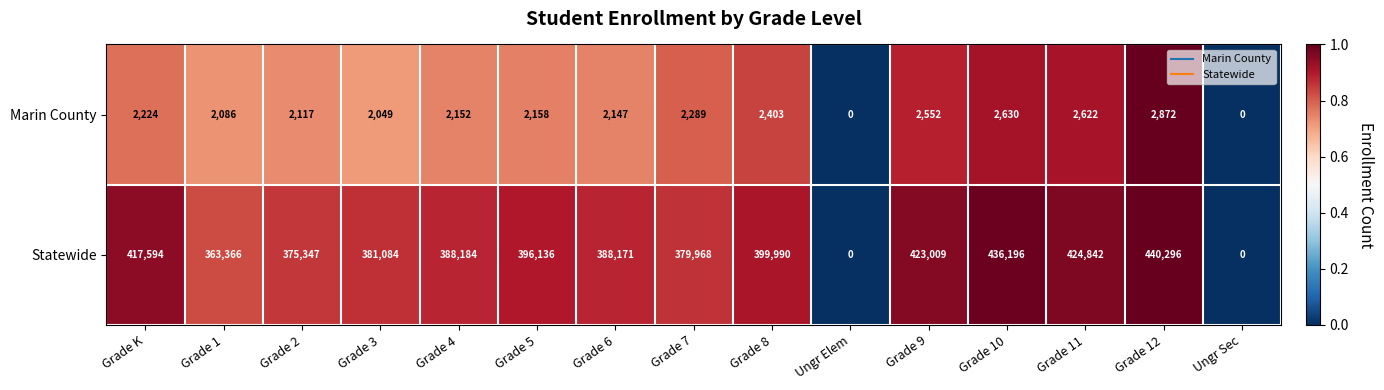

Reading left to right, transcribe all the data shown in this chart.

Marin County: Grade K=2224	Grade 1=2086	Grade 2=2117	Grade 3=2049	Grade 4=2152	Grade 5=2158	Grade 6=2147	Grade 7=2289	Grade 8=2403	Ungr Elem=0	Grade 9=2552	Grade 10=2630	Grade 11=2622	Grade 12=2872	Ungr Sec=0
Statewide: Grade K=417594	Grade 1=363366	Grade 2=375347	Grade 3=381084	Grade 4=388184	Grade 5=396136	Grade 6=388171	Grade 7=379968	Grade 8=399990	Ungr Elem=0	Grade 9=423009	Grade 10=436196	Grade 11=424842	Grade 12=440296	Ungr Sec=0